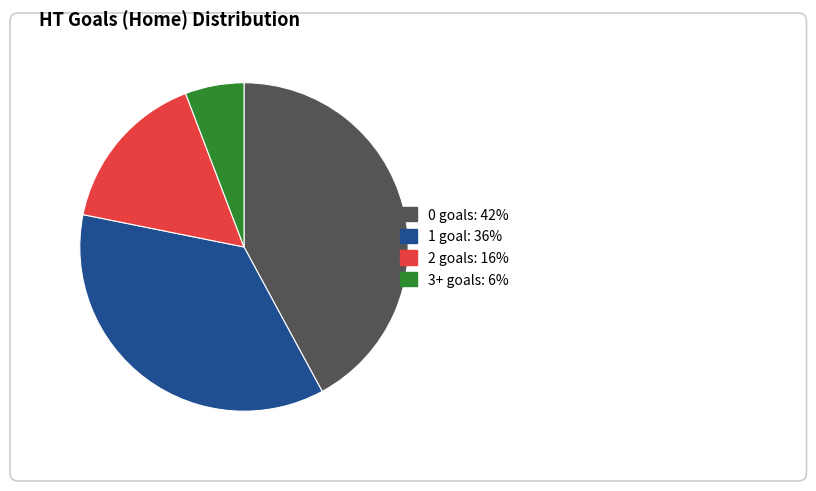

Does any single category account for the majority?

No